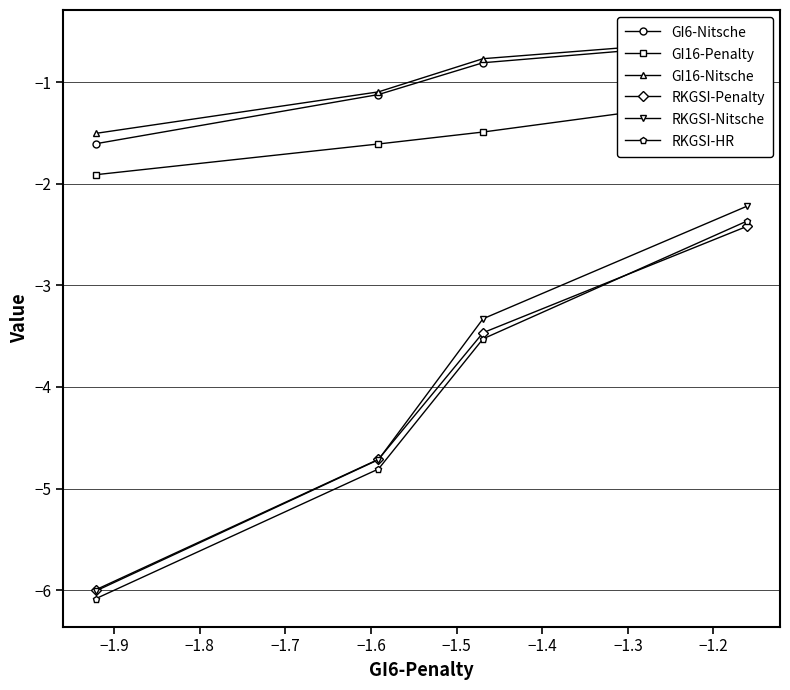

How many RKGSI-Penalty values are between -4 and -2?

2